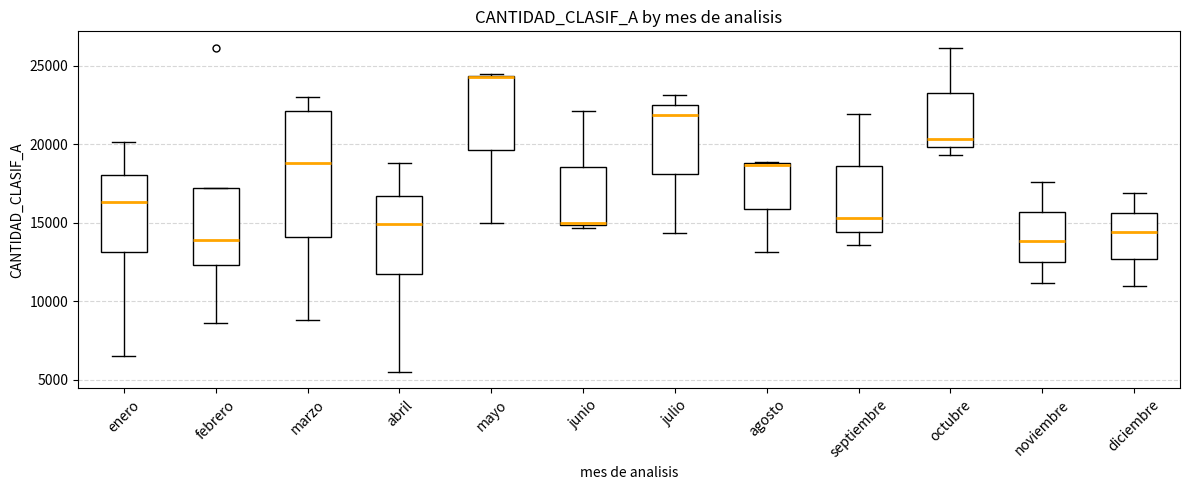

Comparing the boxes themselves (not the whiskers), which one is the tallest?

marzo